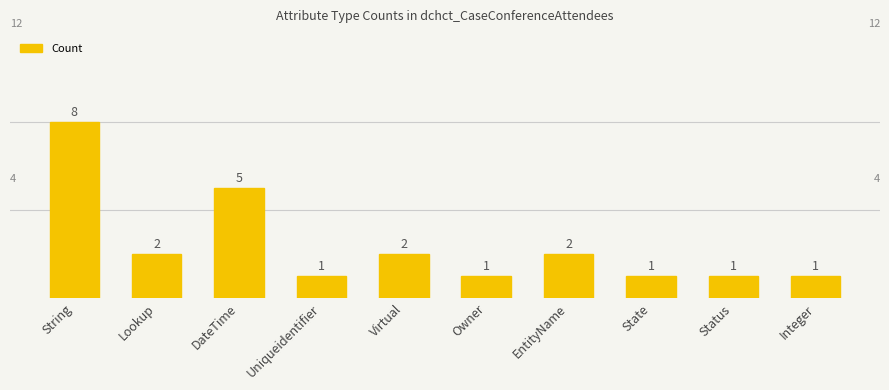

What is the label of the 9th bar from the right?

Lookup